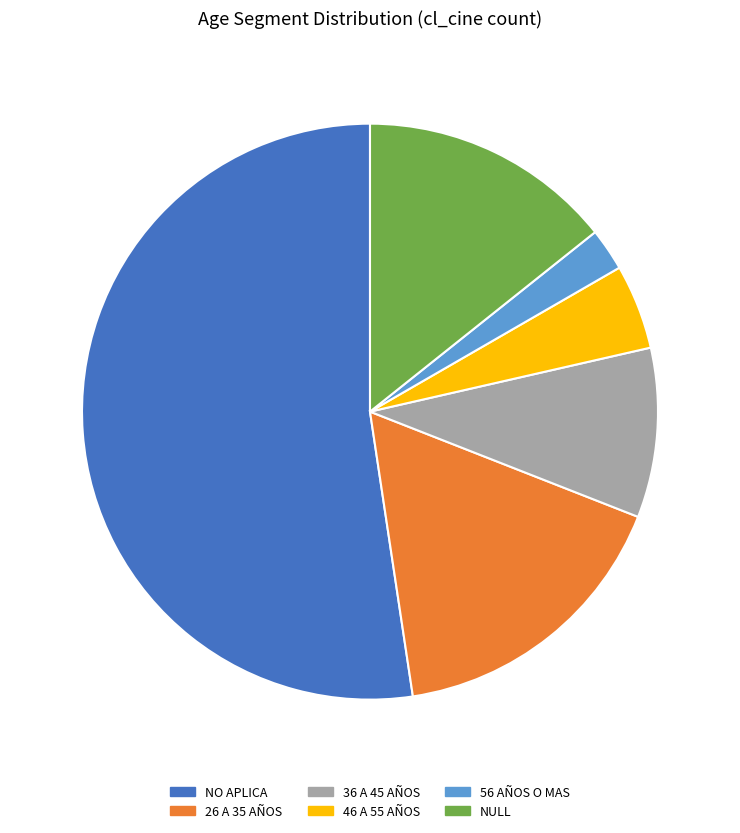

Rank the categories by value from lowest to highest.

56 AÑOS O MAS, 46 A 55 AÑOS, 36 A 45 AÑOS, NULL, 26 A 35 AÑOS, NO APLICA